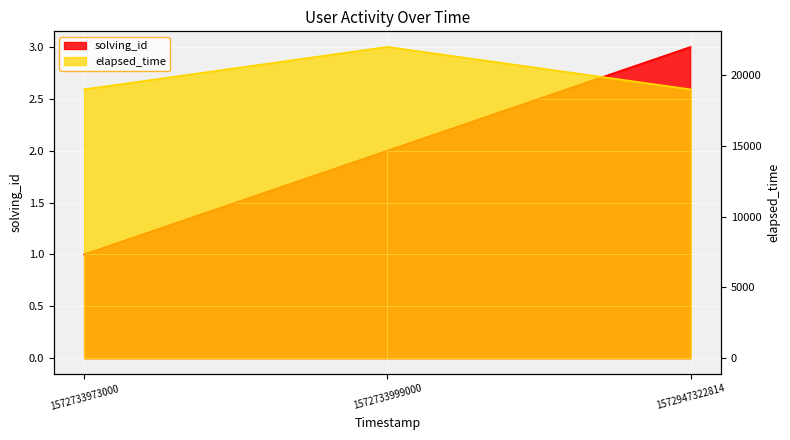

Is the value of solving_id at 1572947322814 greater than the value of elapsed_time at 1572733973000?

No